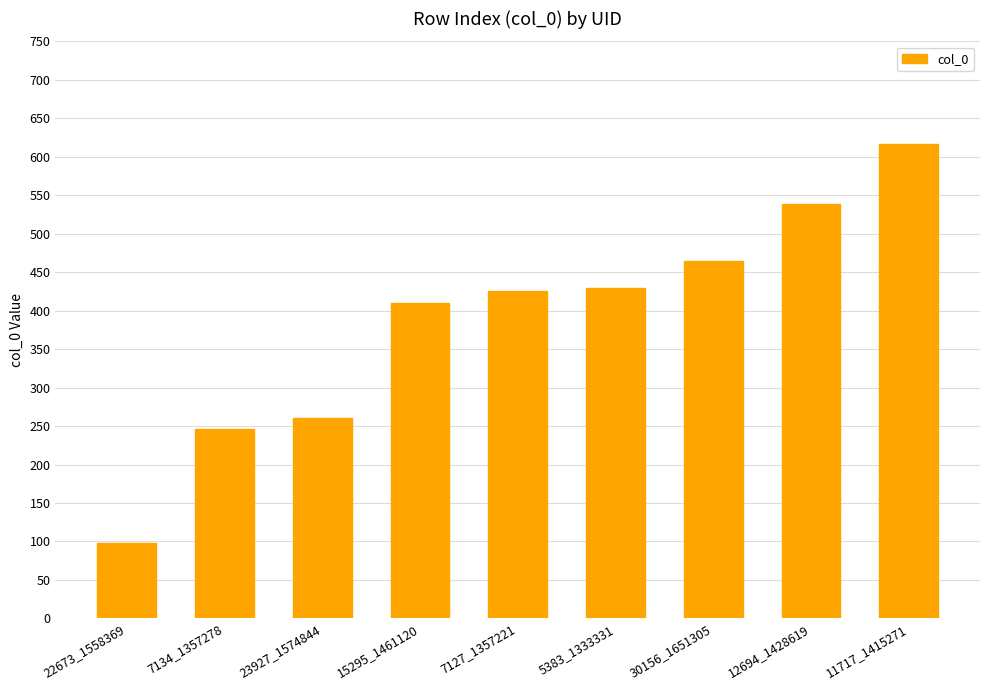

How many values are below 426?

4